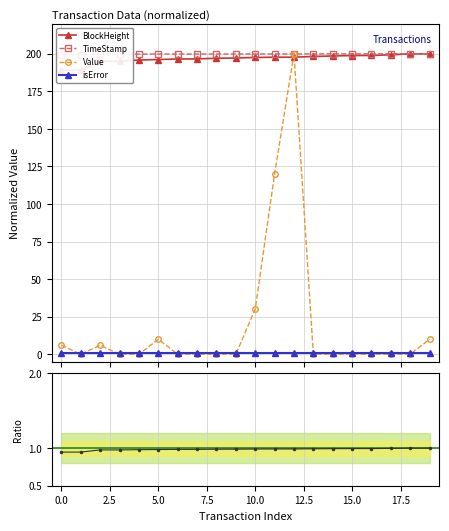

What is the difference between the maximum and minimum values in the BlockHeight series?

11.1